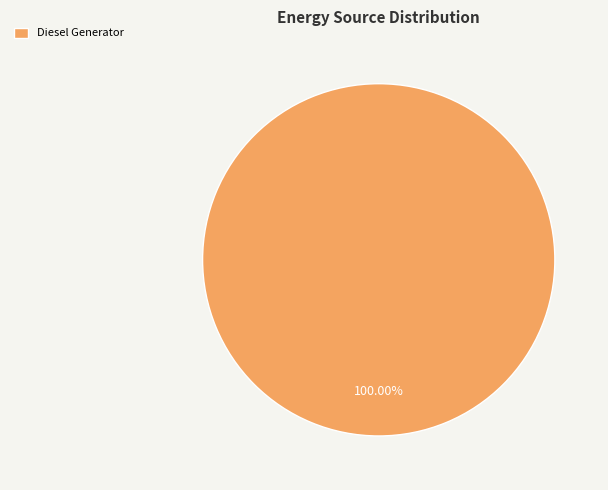

Rank the categories by value from lowest to highest.

Diesel Generator